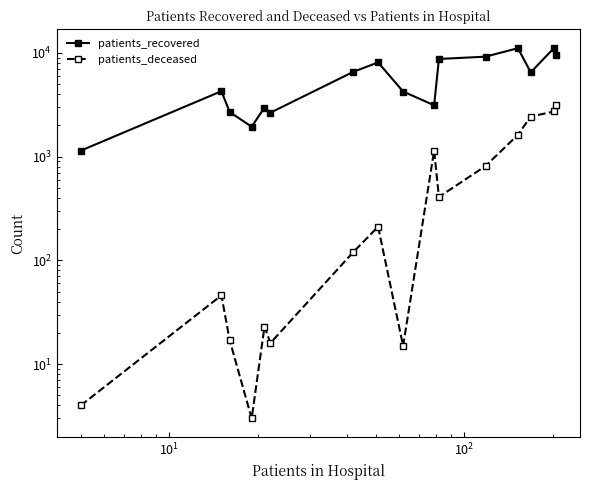

True or false: patients_deceased and patients_recovered intersect in this chart.

False